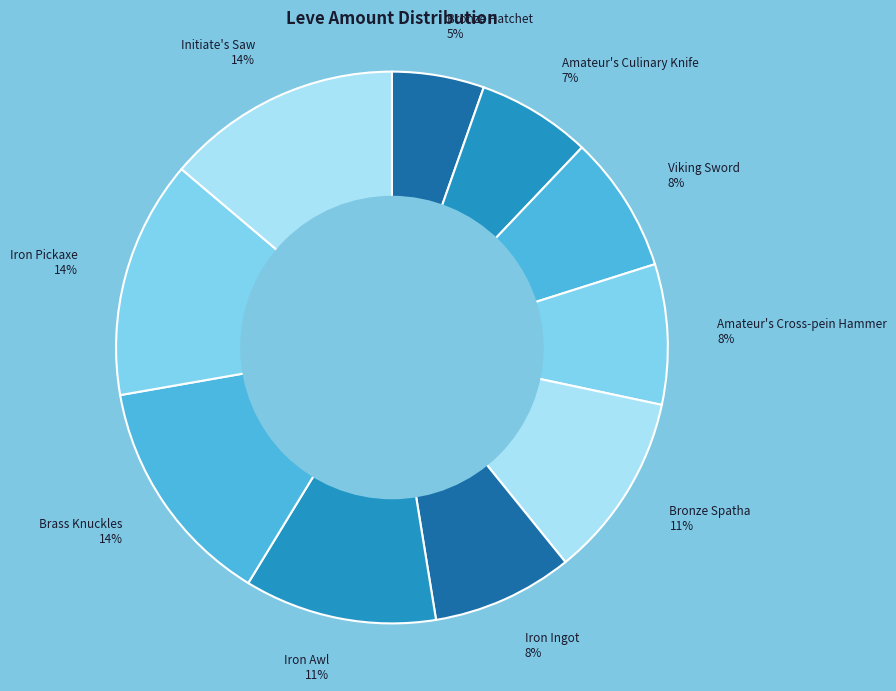

To the nearest percent, what is the difference between the largest and smallest slice percentages?

9%